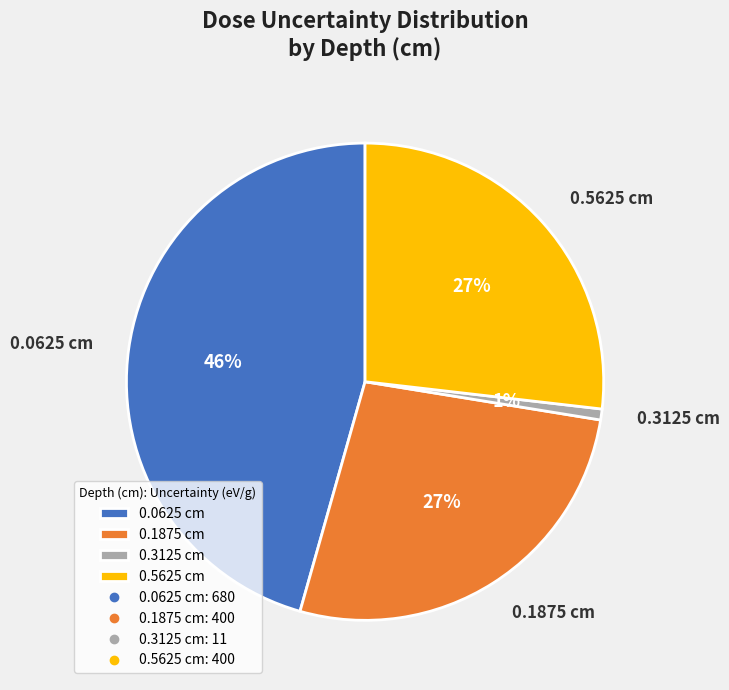

To the nearest percent, what is the combined percentage of 0.1875 cm and 0.3125 cm?

28%